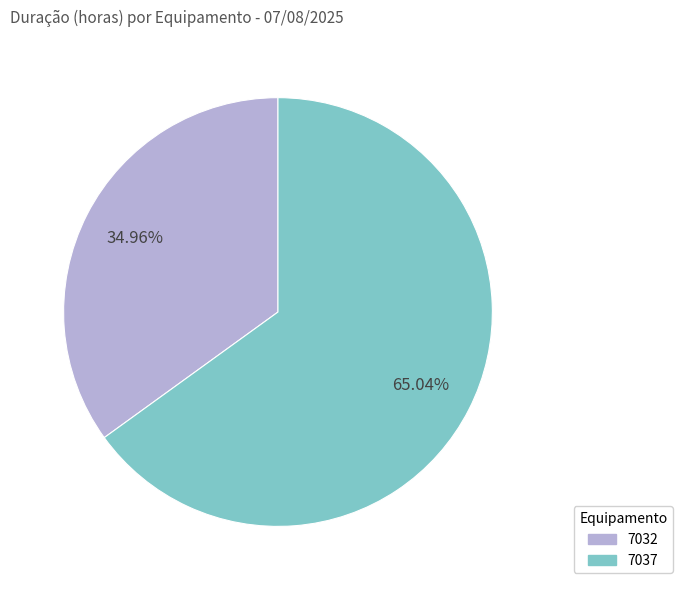

Which category has the biggest portion of the pie?

7037